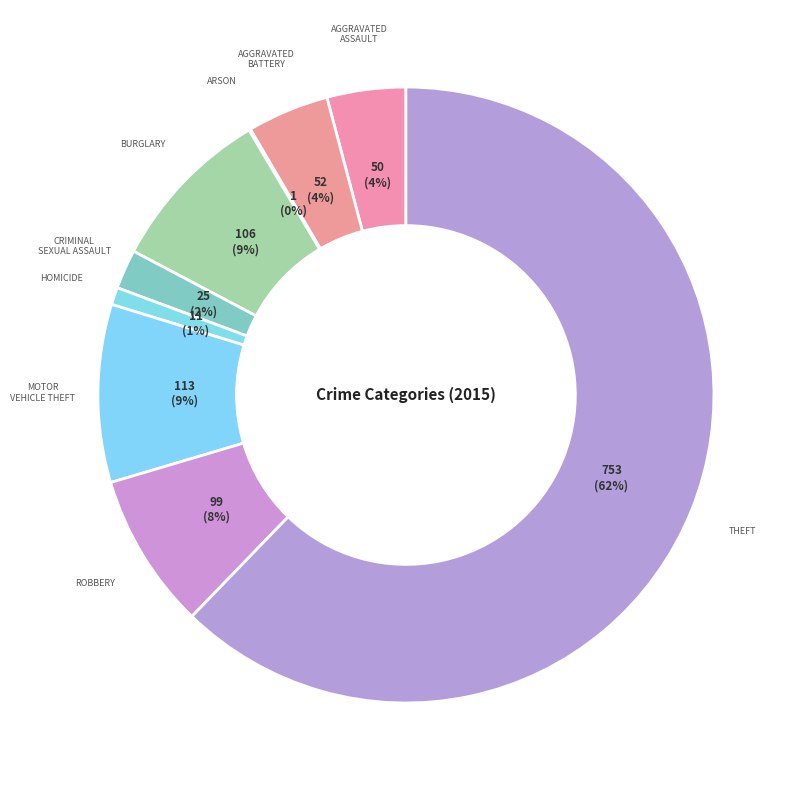

Which slice is the largest?

Theft